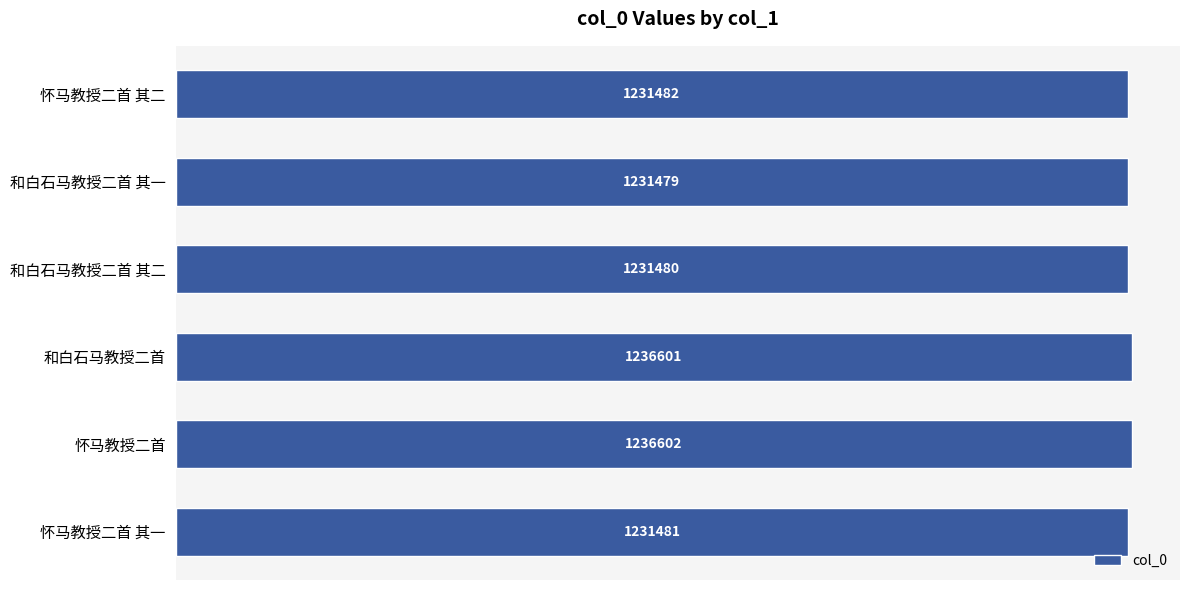

What is the maximum value shown in the chart?

1236602